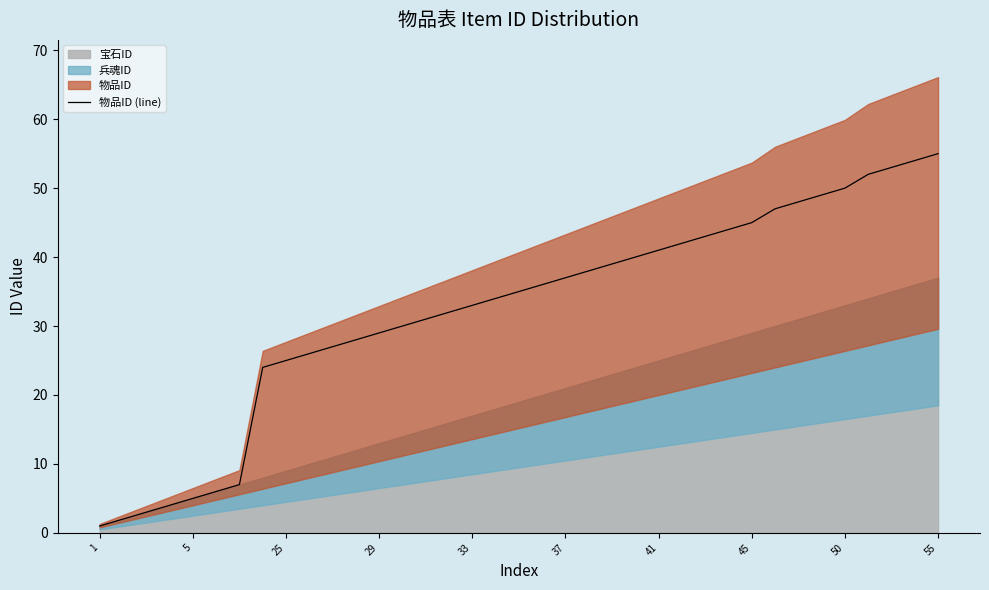

The value of 物品ID (line) at 25 is 25. True or false?

True